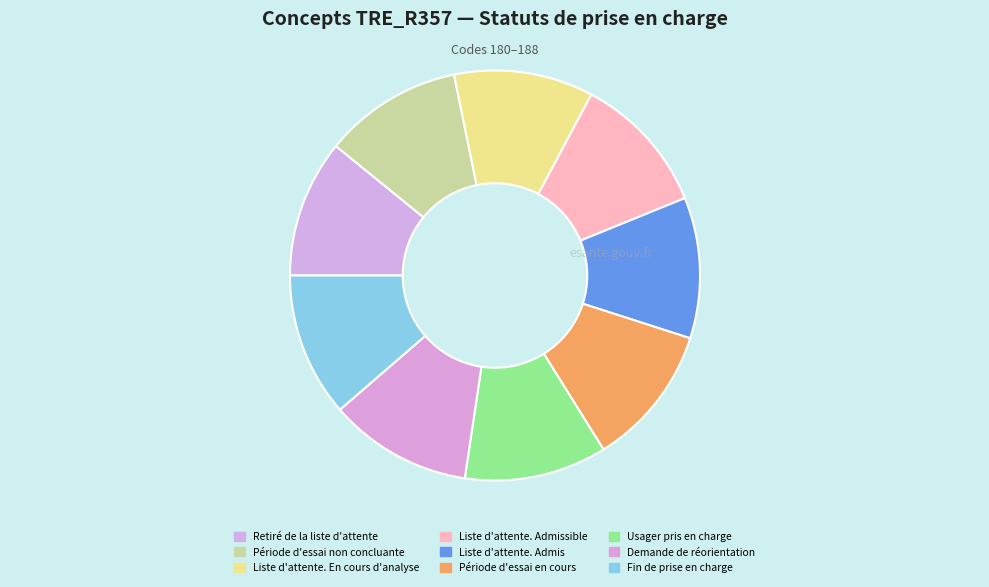

To the nearest percent, what is the combined percentage of Liste d'attente. Admis and Retiré de la liste d'attente?

22%